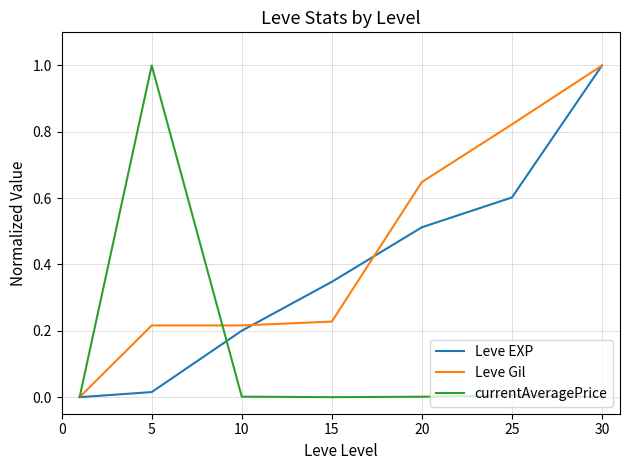

Rank the series by their average value, from highest to lowest.

Leve Gil, Leve EXP, currentAveragePrice